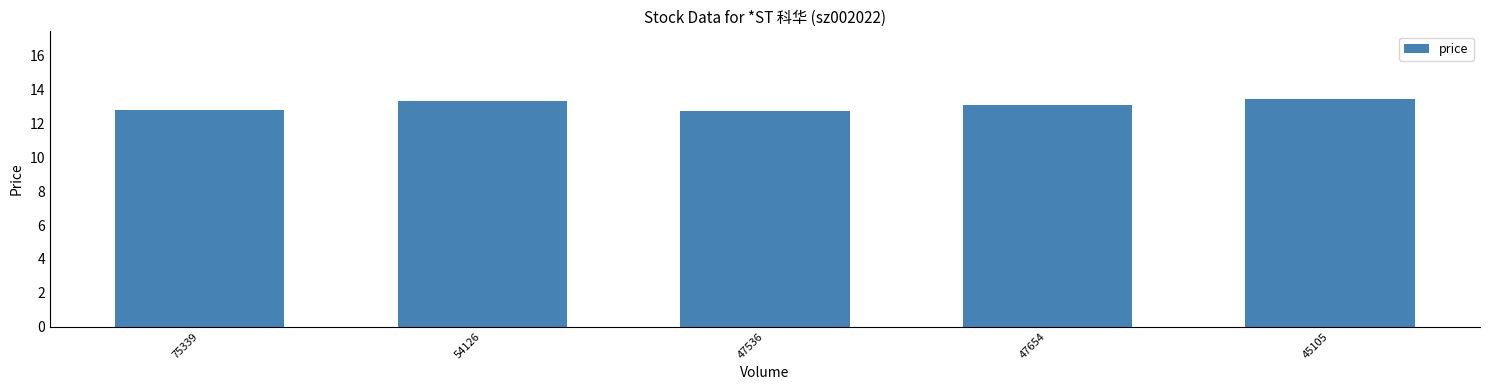

What is the maximum value shown in the chart?

13.4